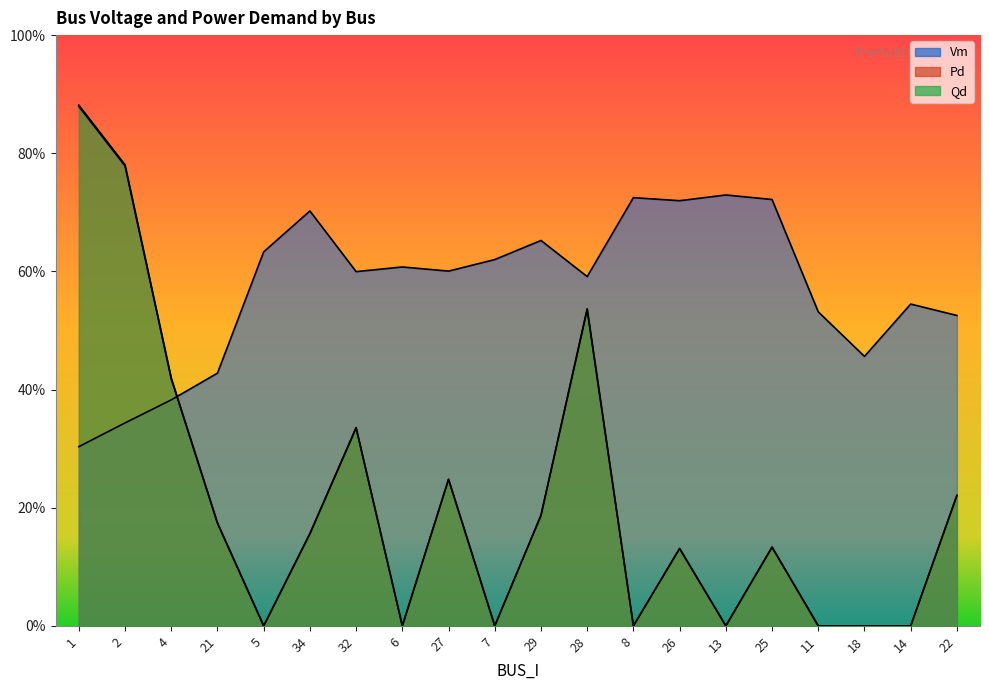

Count the Vm values in the range 0 to 1.

20